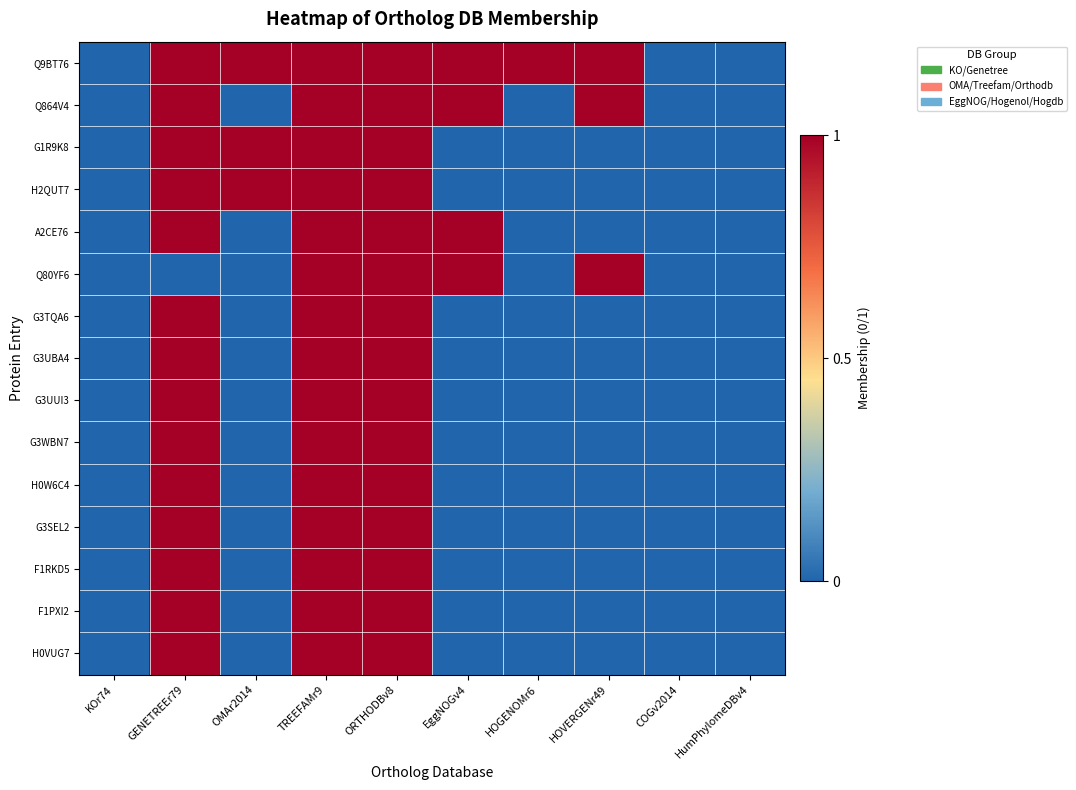

How many series are shown in this chart?

15